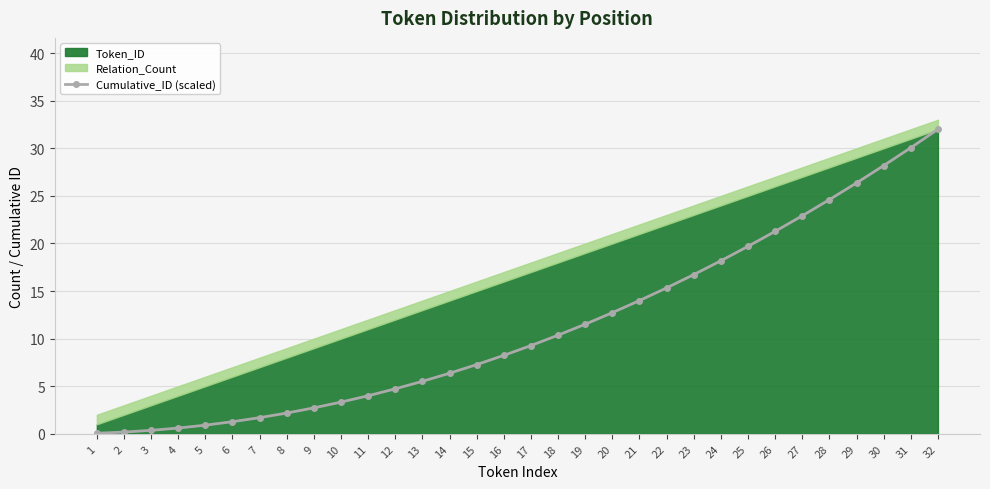

At which category does the chart reach its minimum across all series?

1